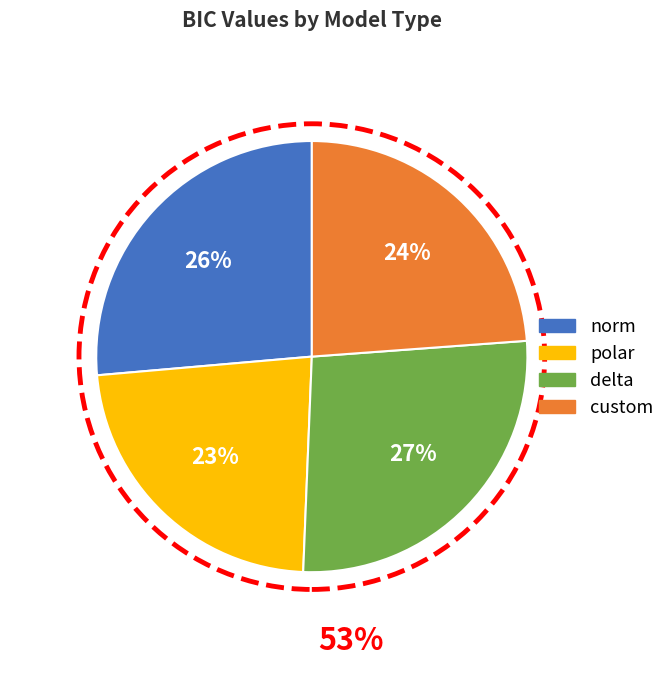

What is the ratio of the value at polar to the value at custom?

1.0